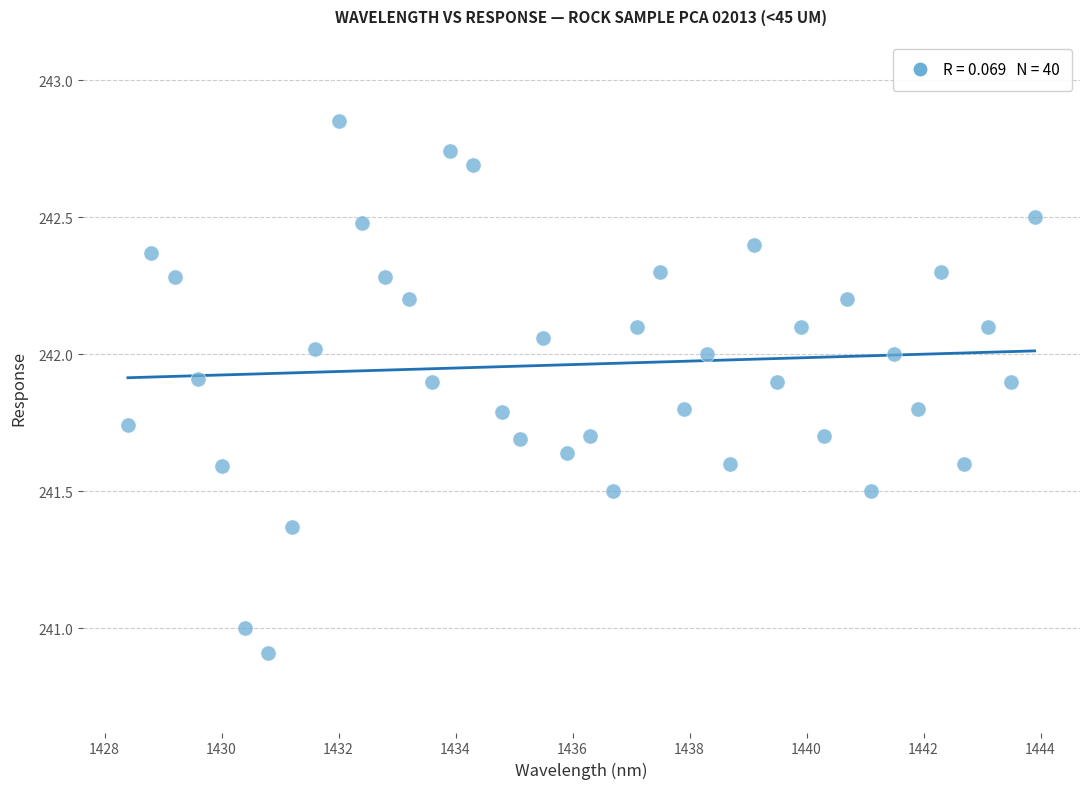

What is the range of X values (max minus min)?

15.5